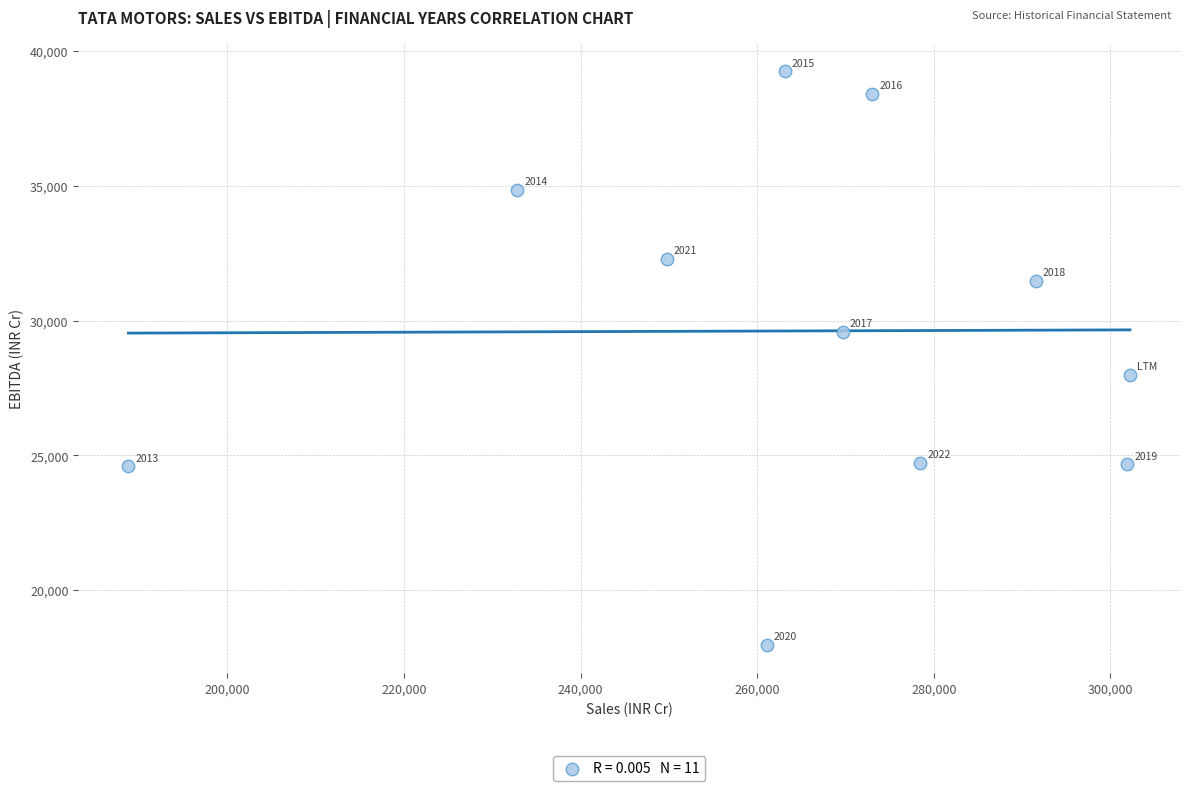

What is the range of Y values (max minus min)?

21251.6